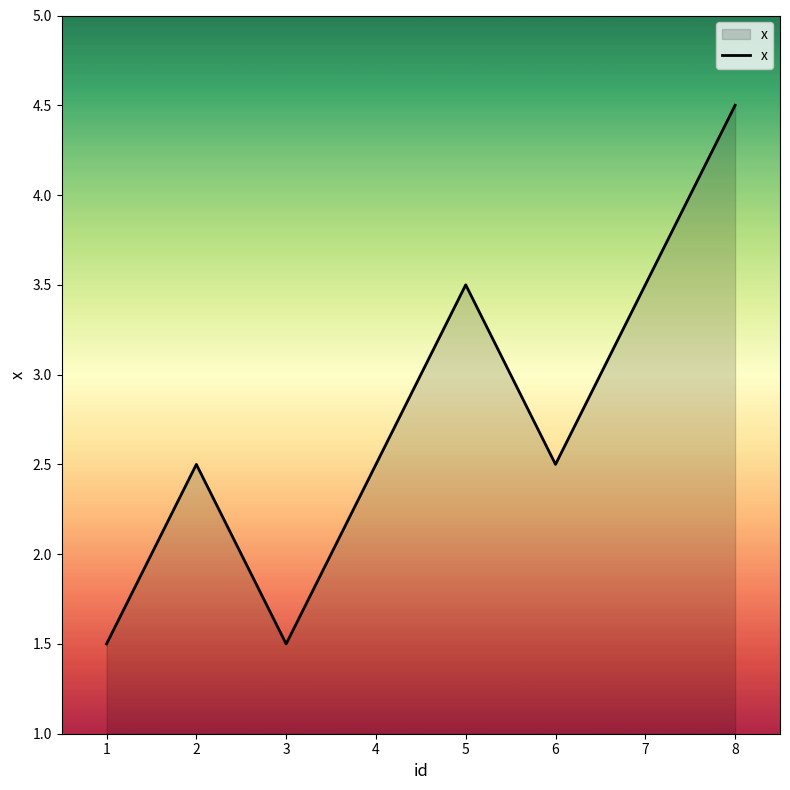

At which category does the chart reach its peak across all series?

8